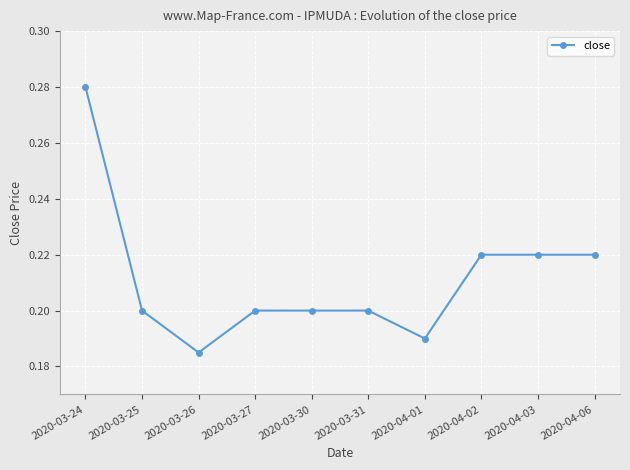

Between 2020-04-01 and 2020-03-30, which is larger?

2020-03-30